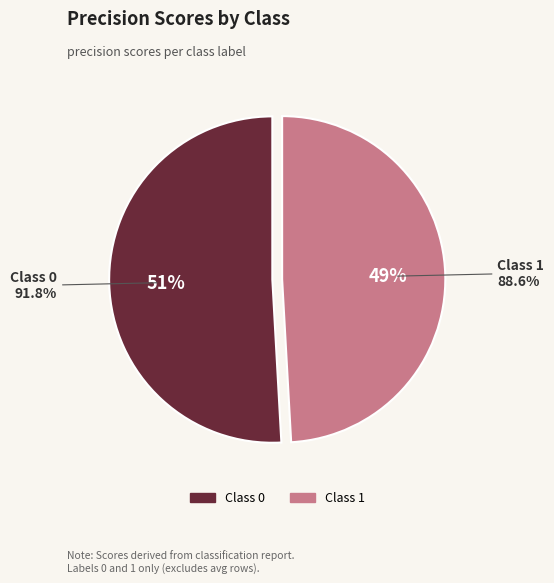

Rank the categories by value from highest to lowest.

0, 1